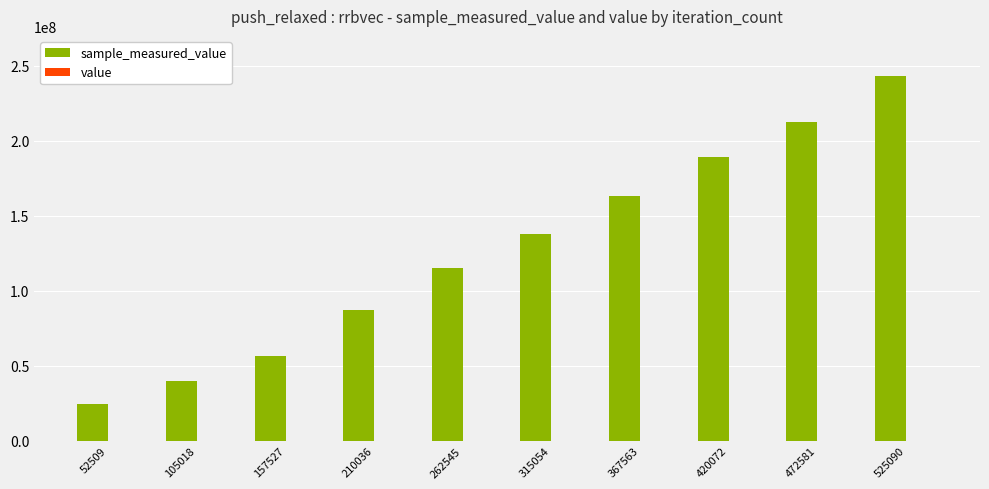

At which category is the sum across all series the highest?

525090